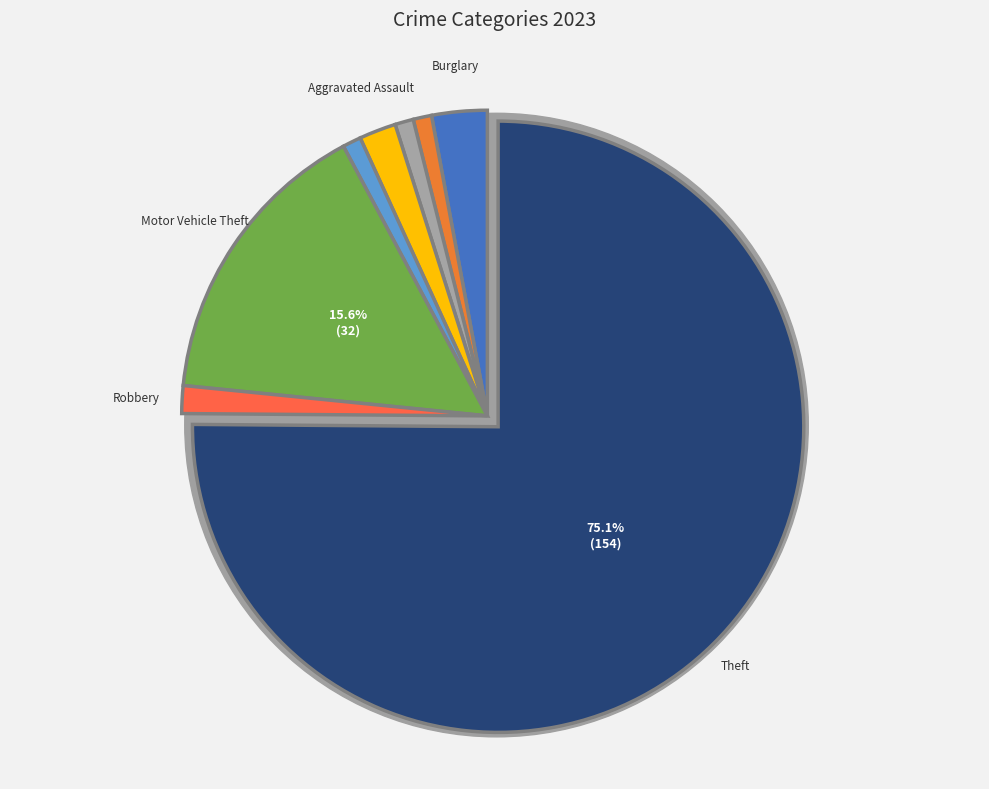

True or false: Burglary accounts for 16% of the total.

False